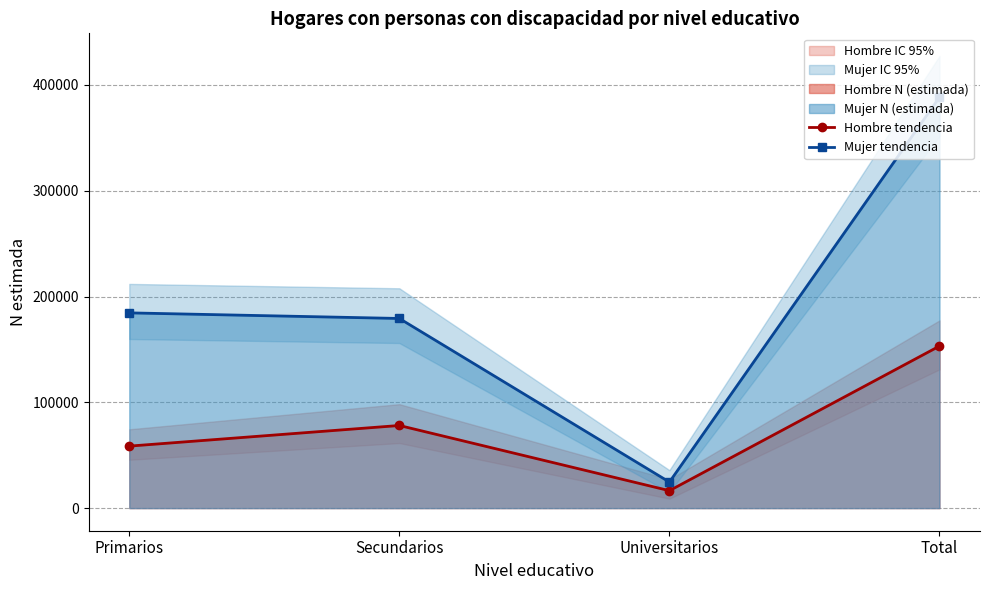

How many interior local valleys does the Hombre tendencia series have?

1